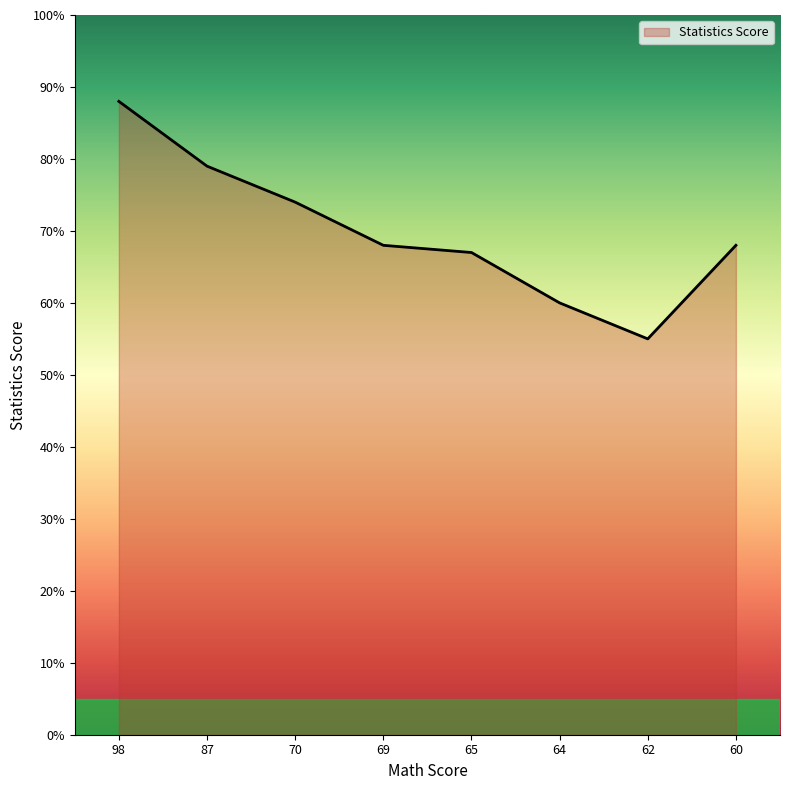

What is the sum of the values at 69 and 87?

147